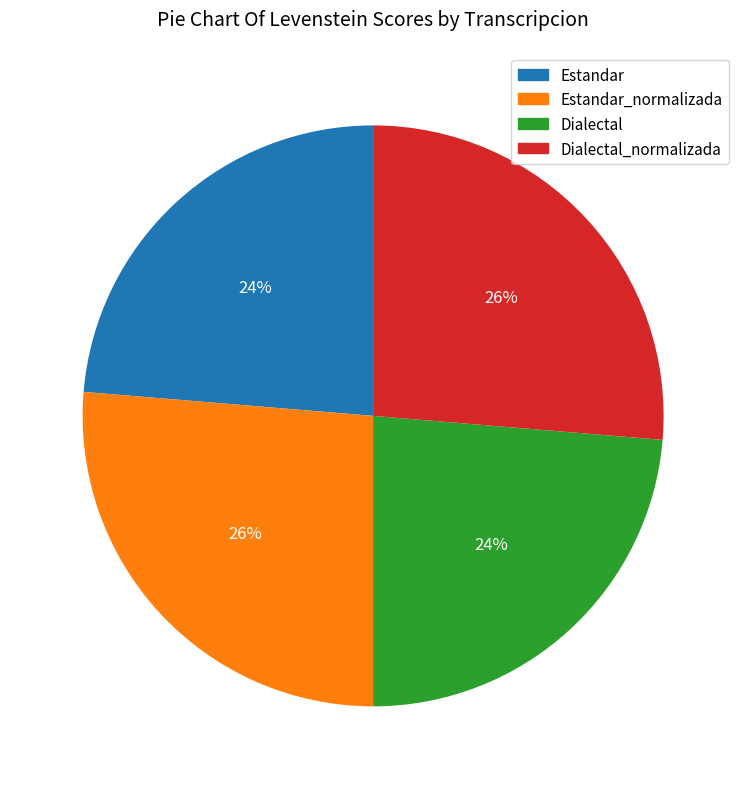

Is there any slice that represents more than half of the pie?

No